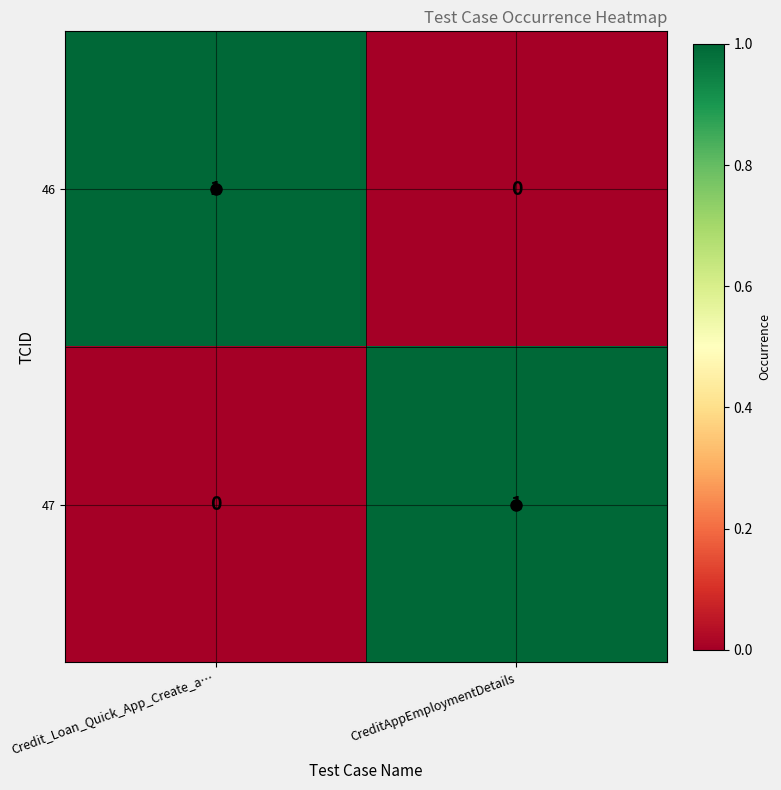

Which category has the highest value in the 46 series?

Credit_Loan_Quick_App_Create_a…